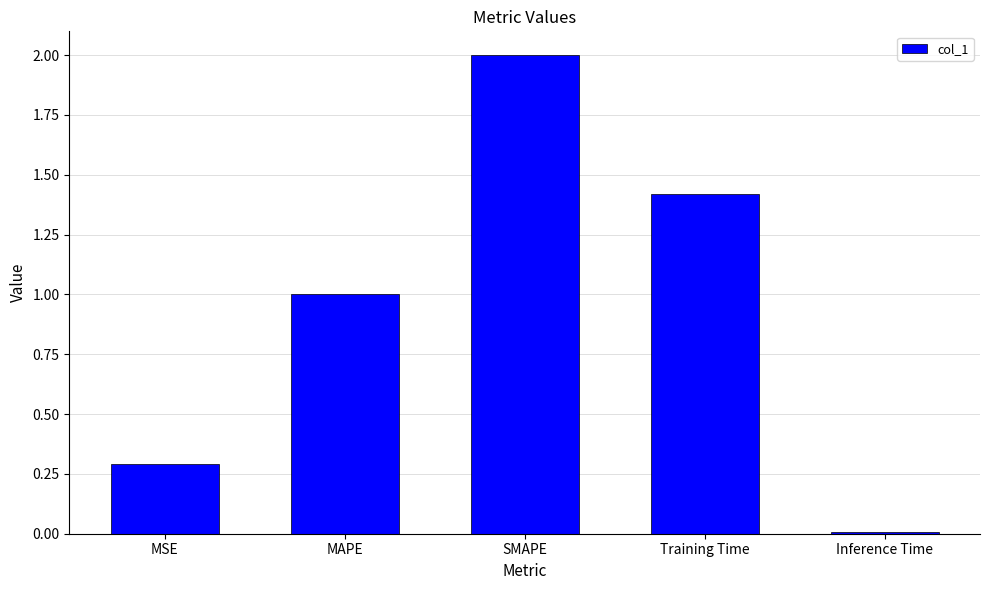

What is the label of the 5th bar from the left?

Inference Time